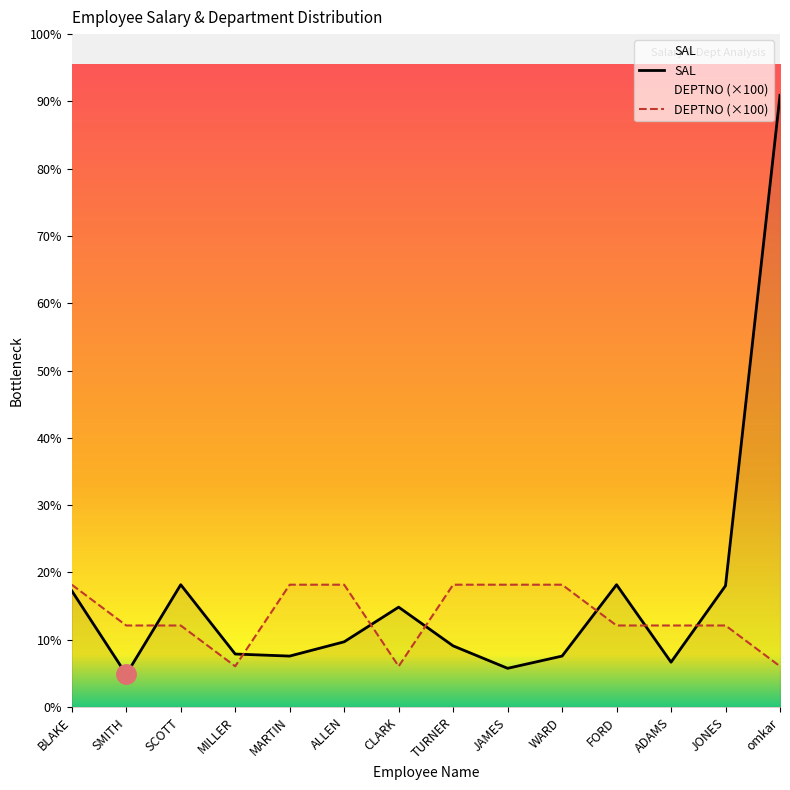

What are all the series names shown in the legend?

SAL, DEPTNO